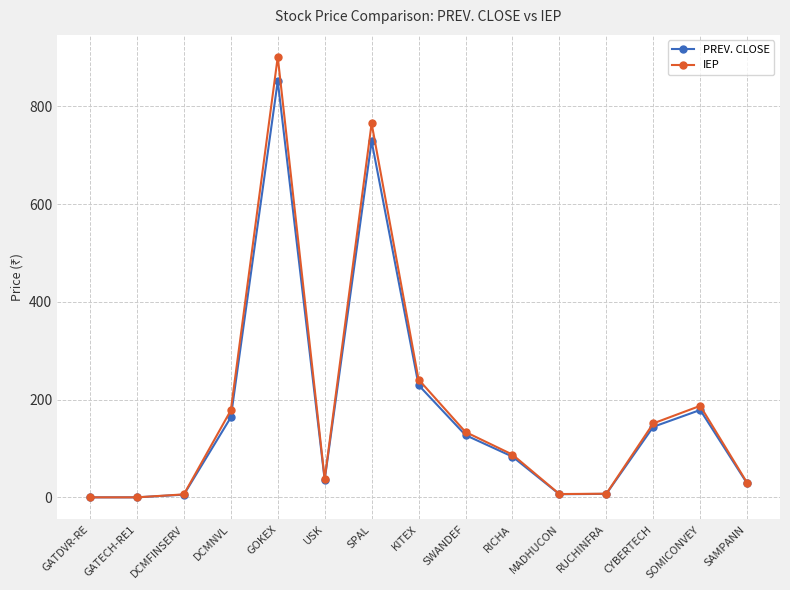

Rank the series by their maximum value, from lowest to highest.

PREV. CLOSE, IEP